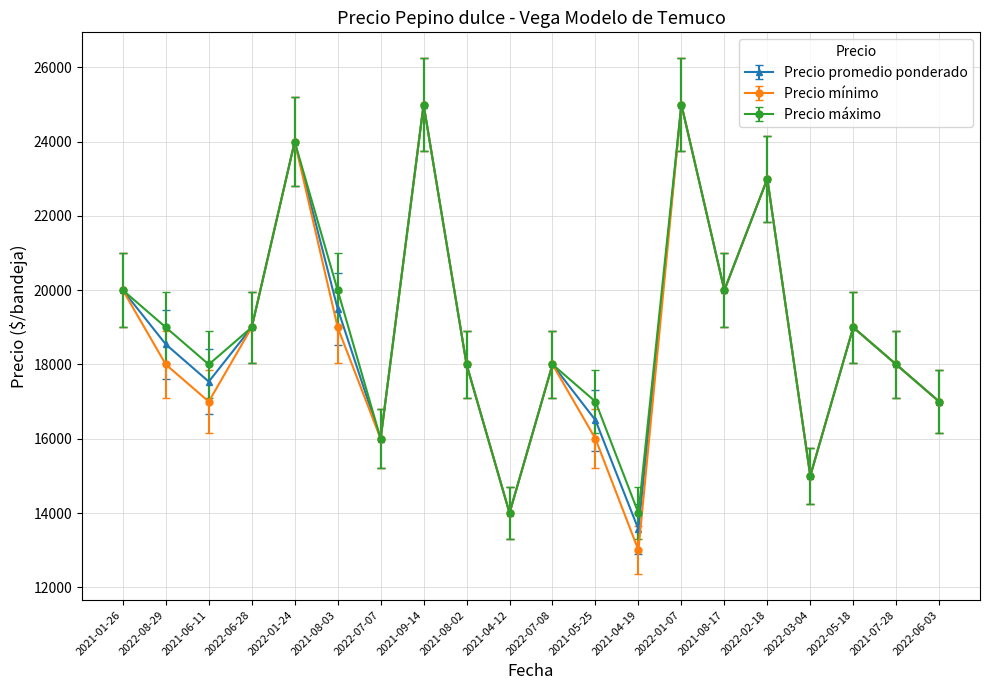

What is the total value across all series at 2022-02-18?

69000